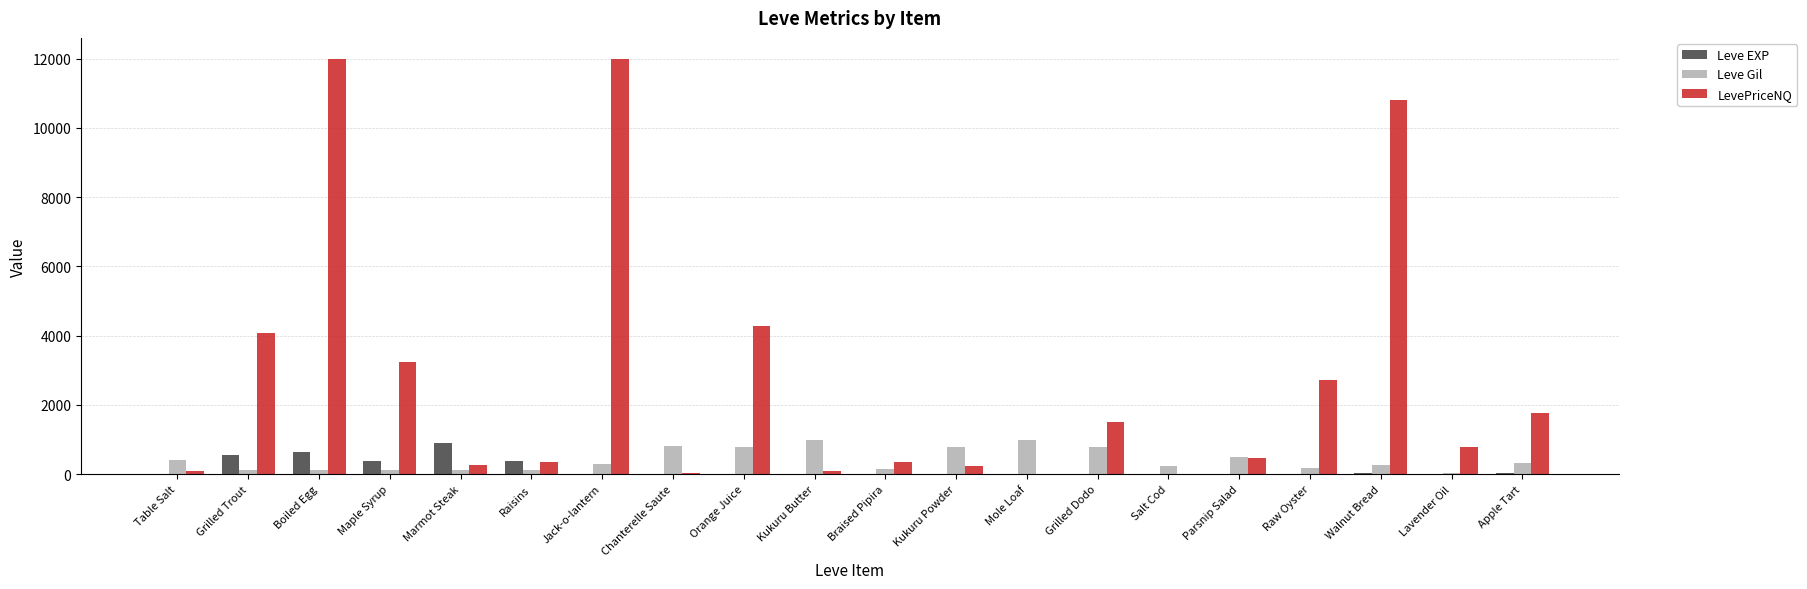

Between Raw Oyster and Lavender Oil, which series saw the biggest shift?

LevePriceNQ